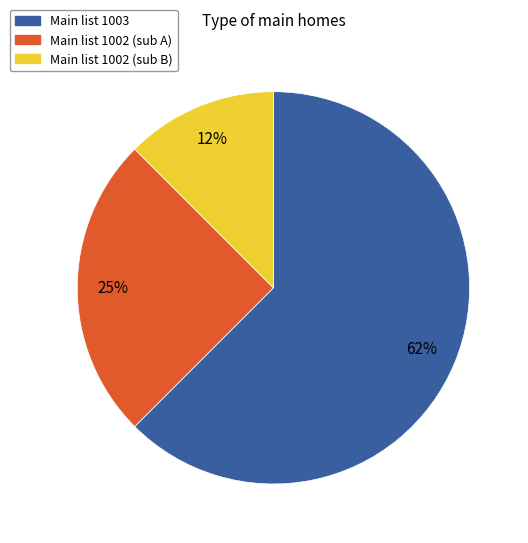

Is there a majority slice in this chart?

Yes